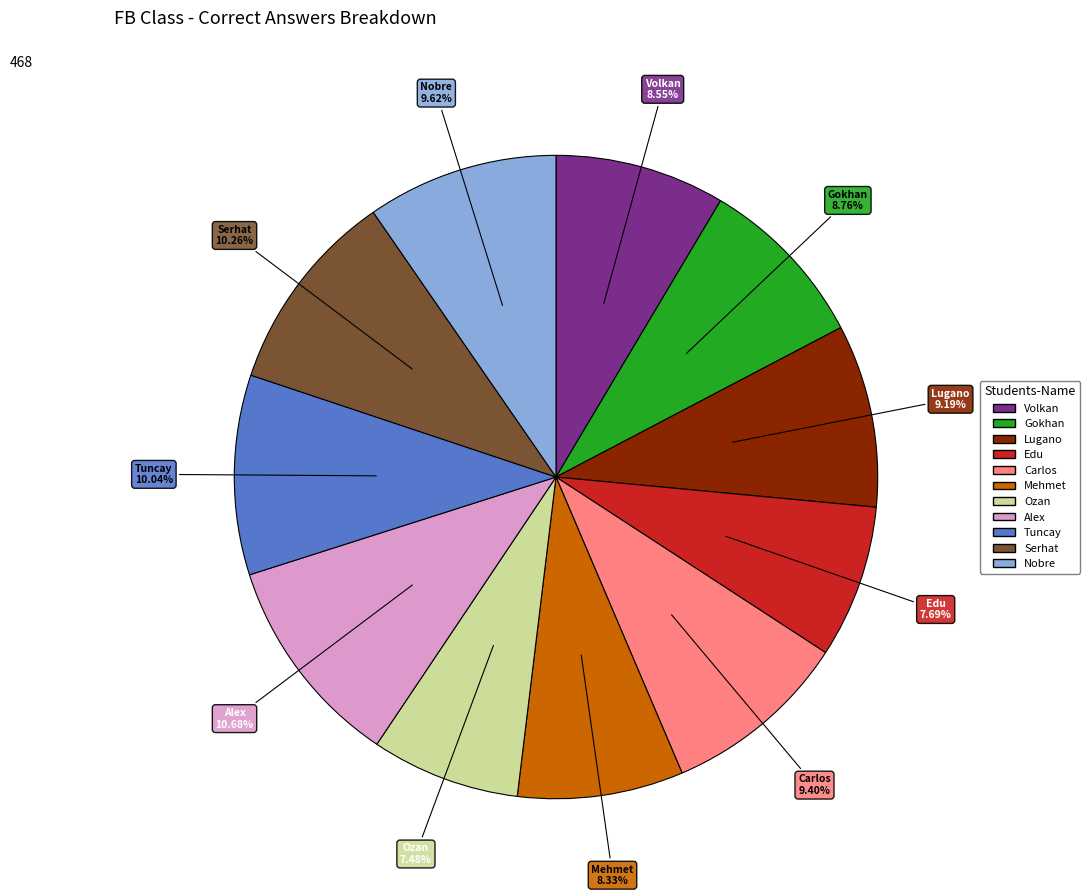

Is Mehmet the majority of the pie?

No